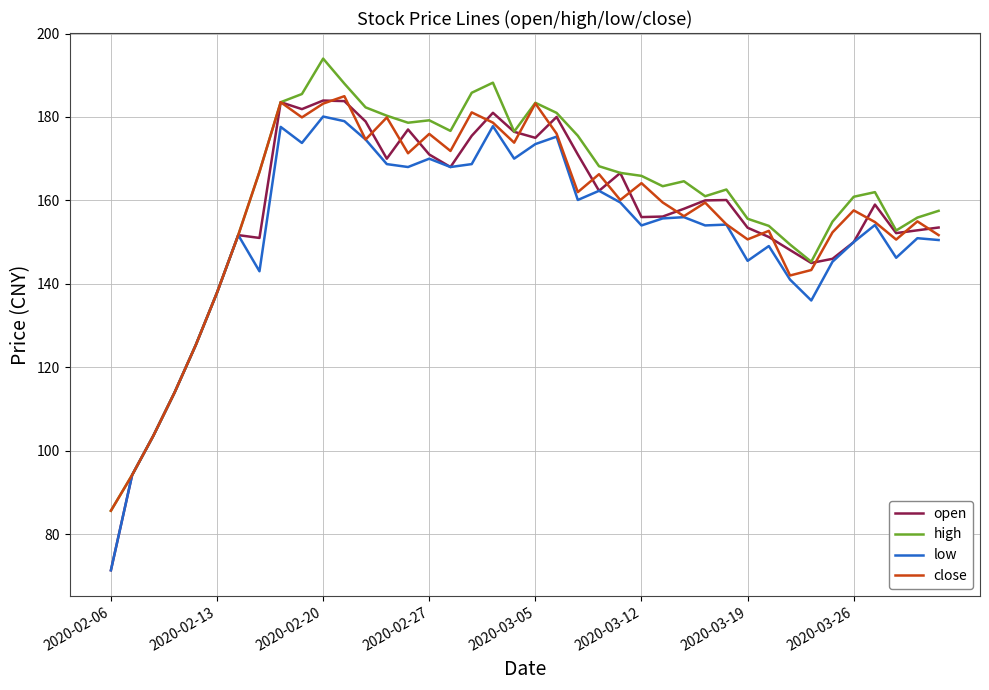

What is the minimum value for low?

71.3